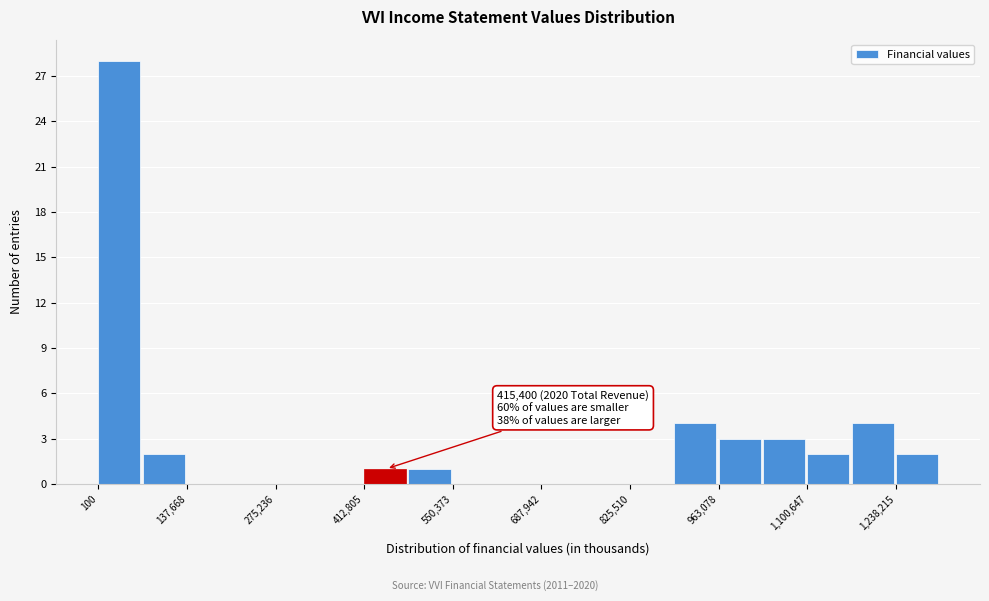

Around what value on the x-axis is the tallest bar? Give the approximate position of its centre, as read against the axis.

40000